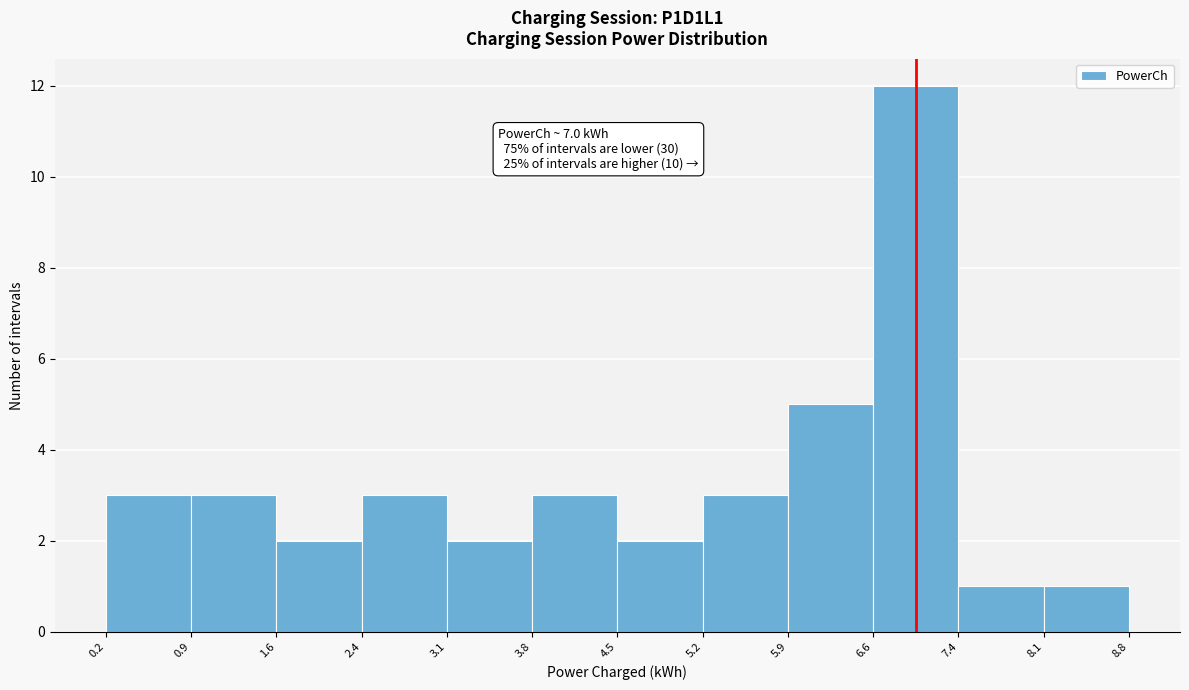

Over which range of the x-axis is the bar tallest?

6.6 to 7.4